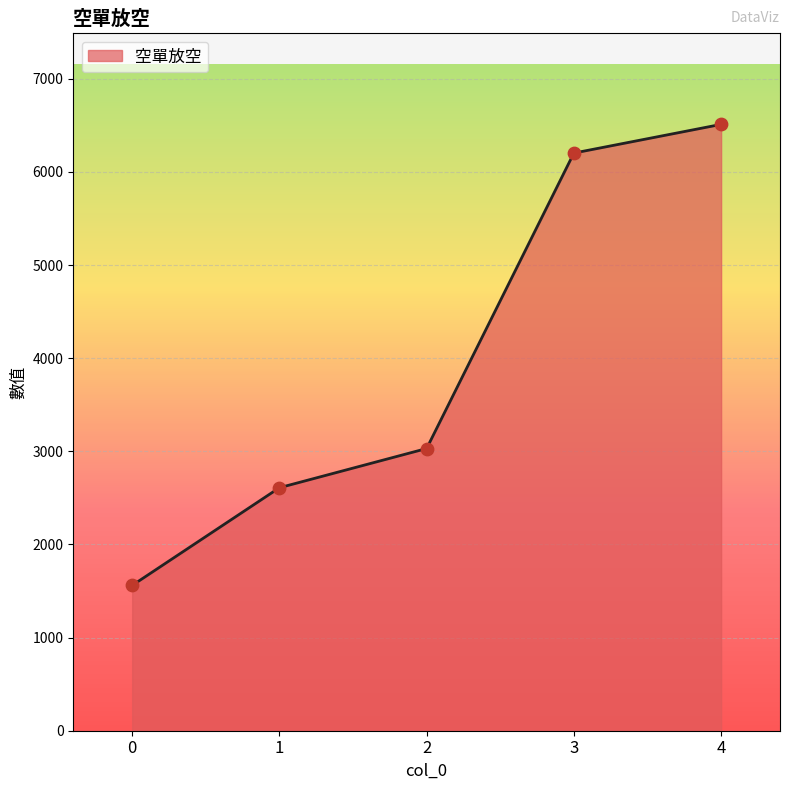

What is the change in value from 0 to 3?

+4642